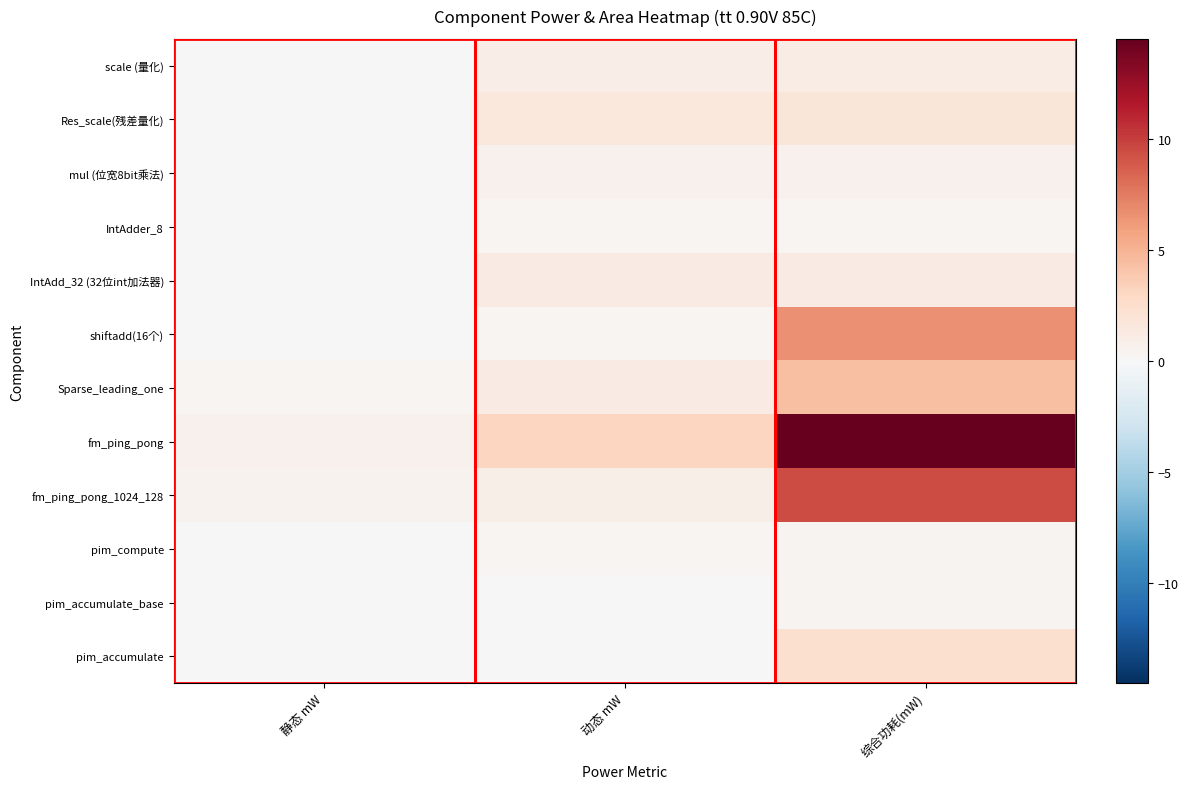

Which has a higher value, 综合功耗(mW) or 静态 mW?

综合功耗(mW)